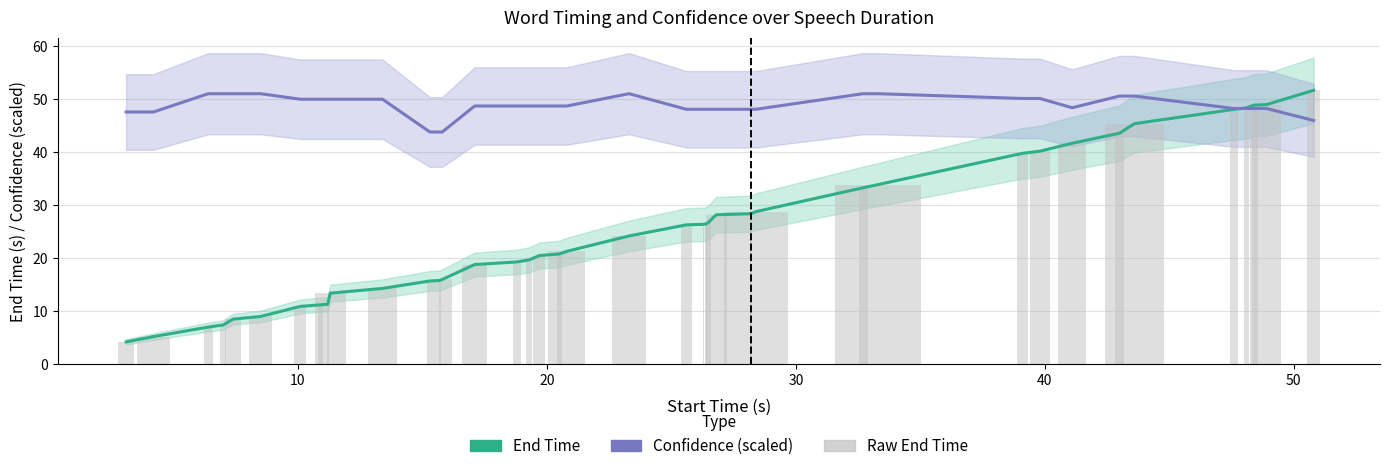

Which series has the largest range (max minus min)?

End Time